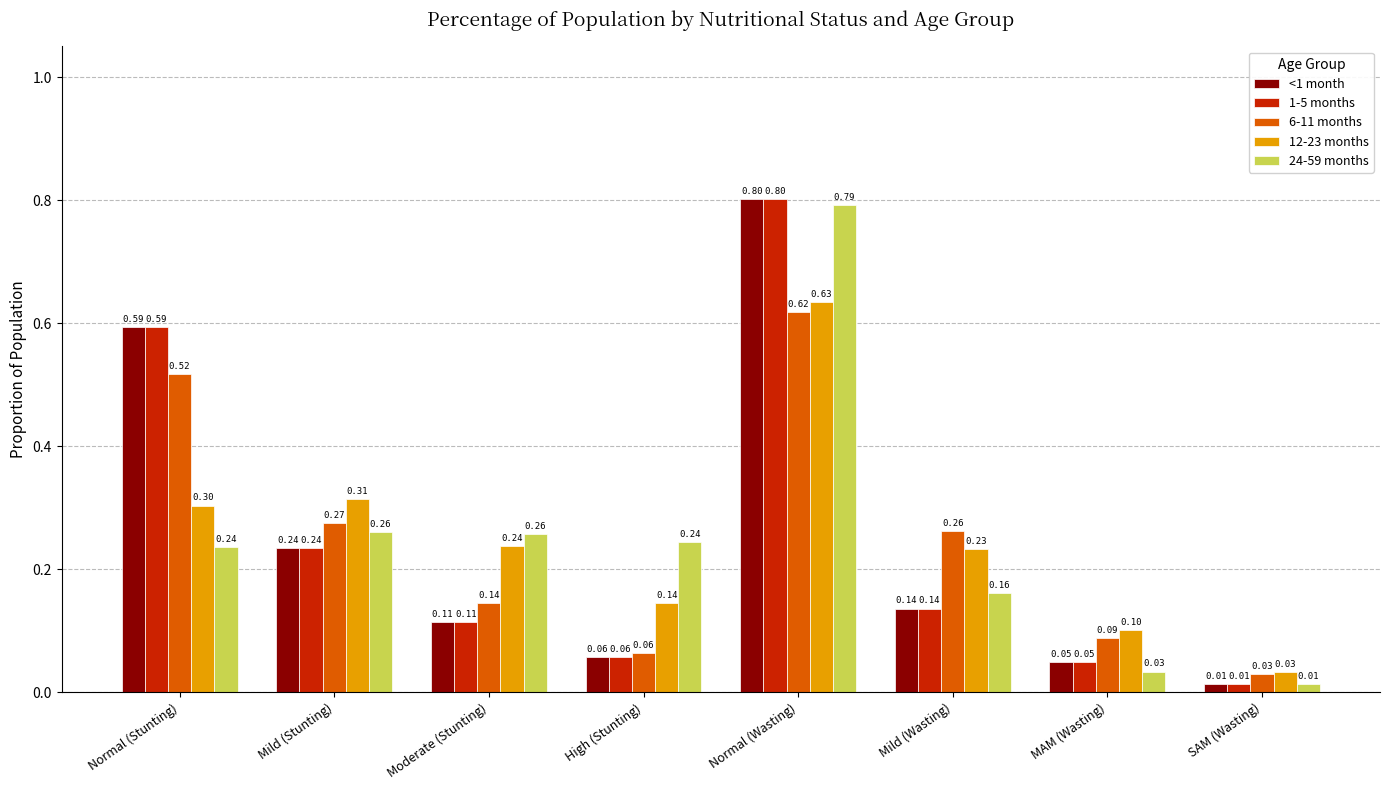

What is the total value across all series at Normal (Stunting)?

2.2